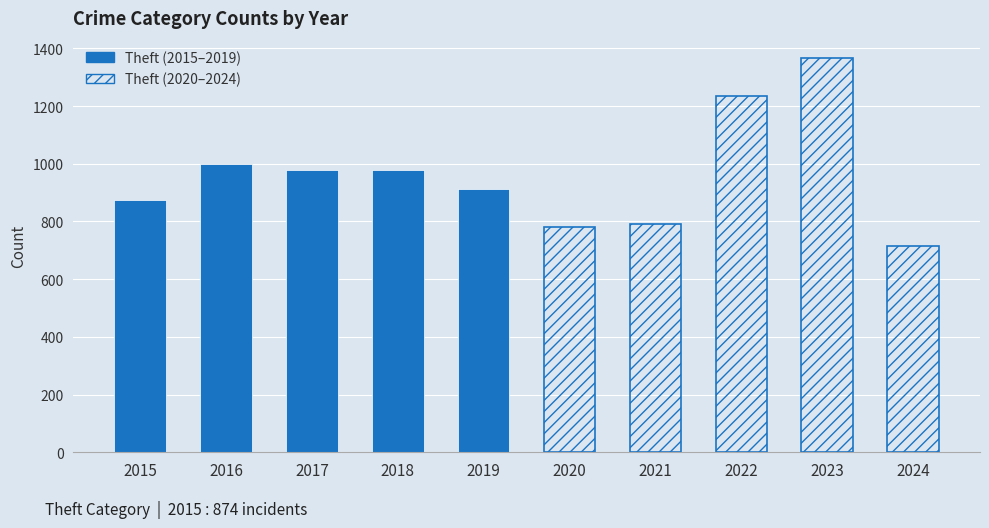

The value of Theft (2020–2024) at 2024 is 476. True or false?

False